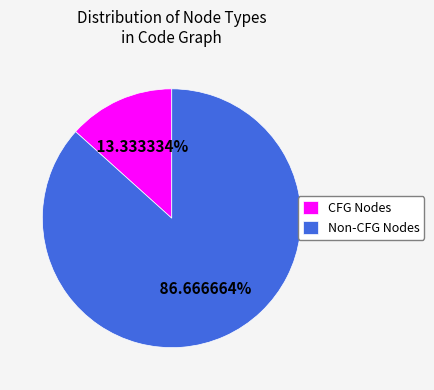

What is the ratio of the value at Non-CFG Nodes to the value at CFG Nodes?

6.5